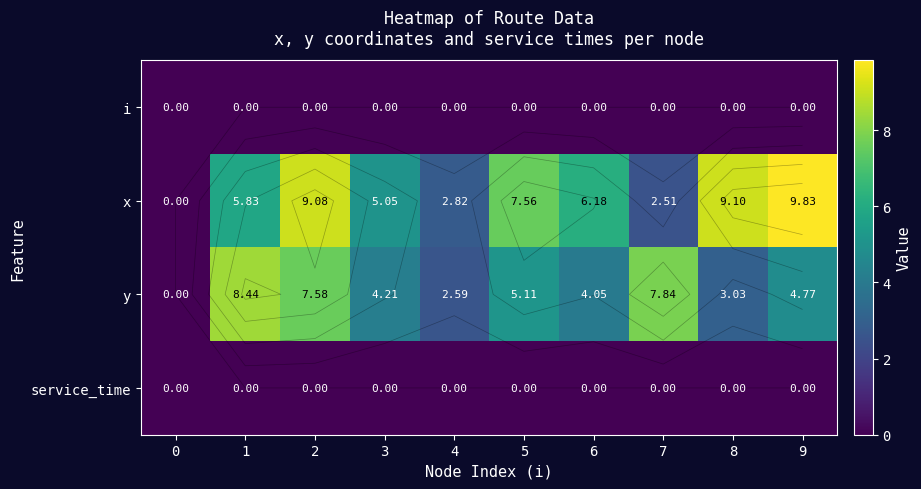

Which series has the largest total across all categories?

x